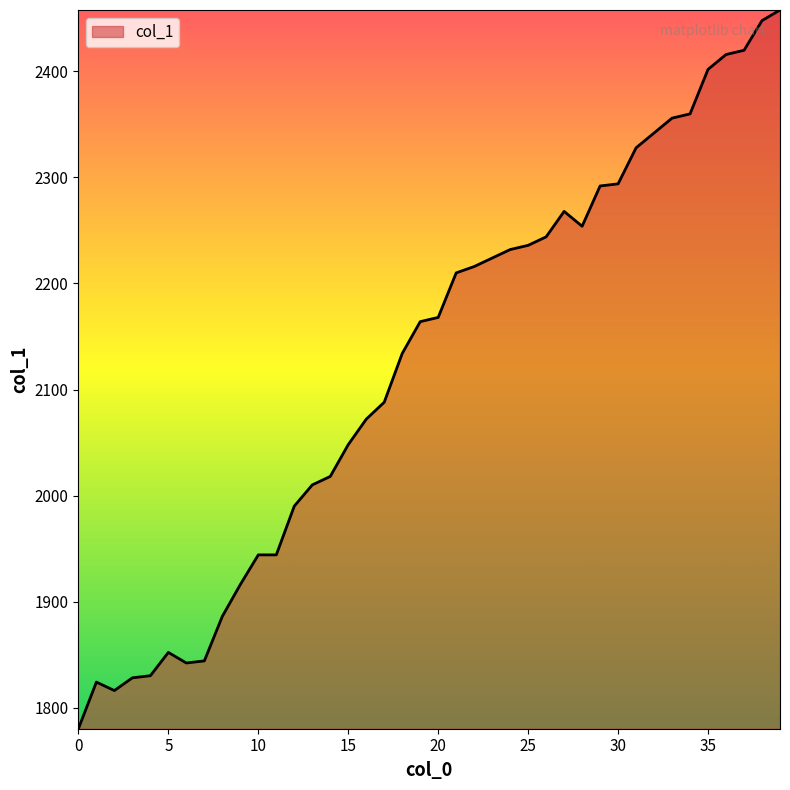

What is the maximum value shown in the chart?

2458